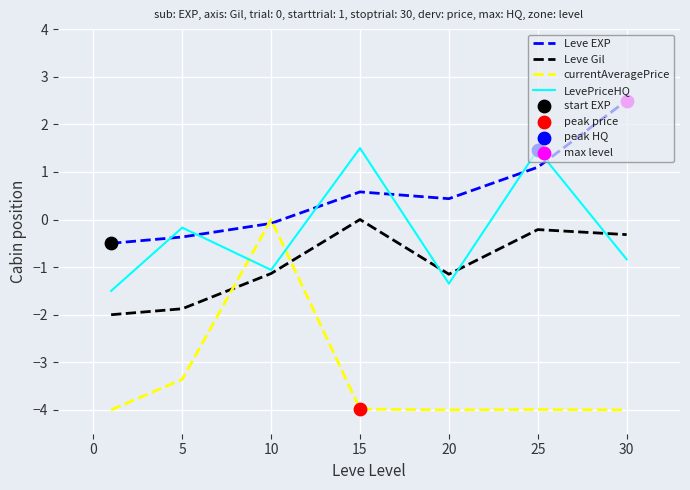

At how many categories does at least one series exceed -1?

7